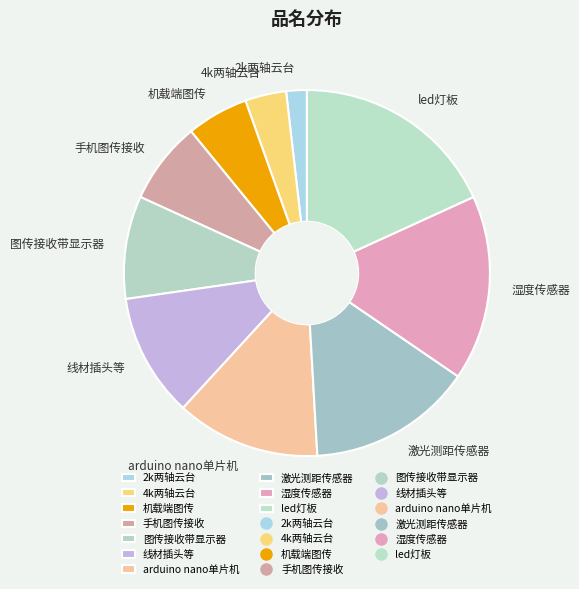

Is the sum of 4k两轴云台 and 线材插头等 greater than half?

No